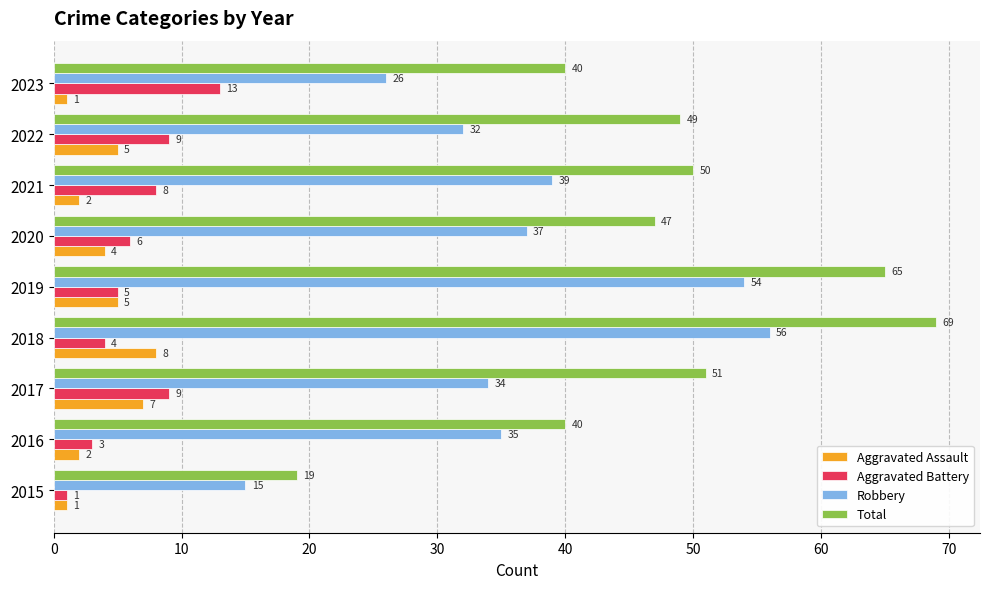

Rank the categories by Robbery value from highest to lowest.

2018, 2019, 2021, 2020, 2016, 2017, 2022, 2023, 2015